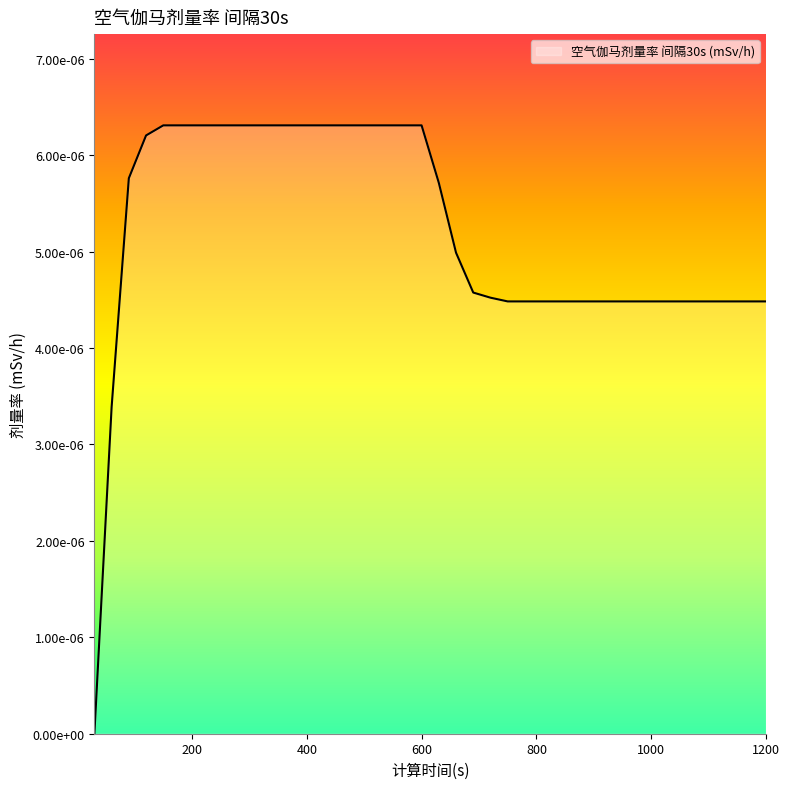

Does the chart display data point markers on the line(s)?

No